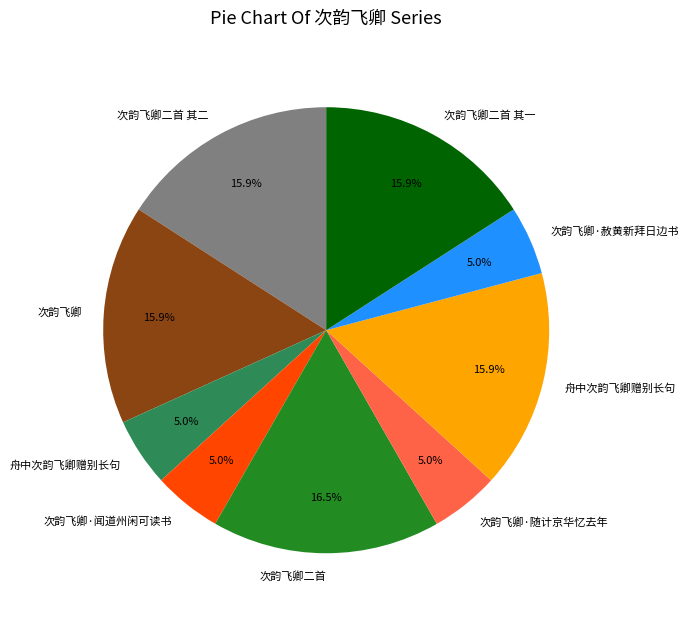

Is there any slice that represents more than half of the pie?

No